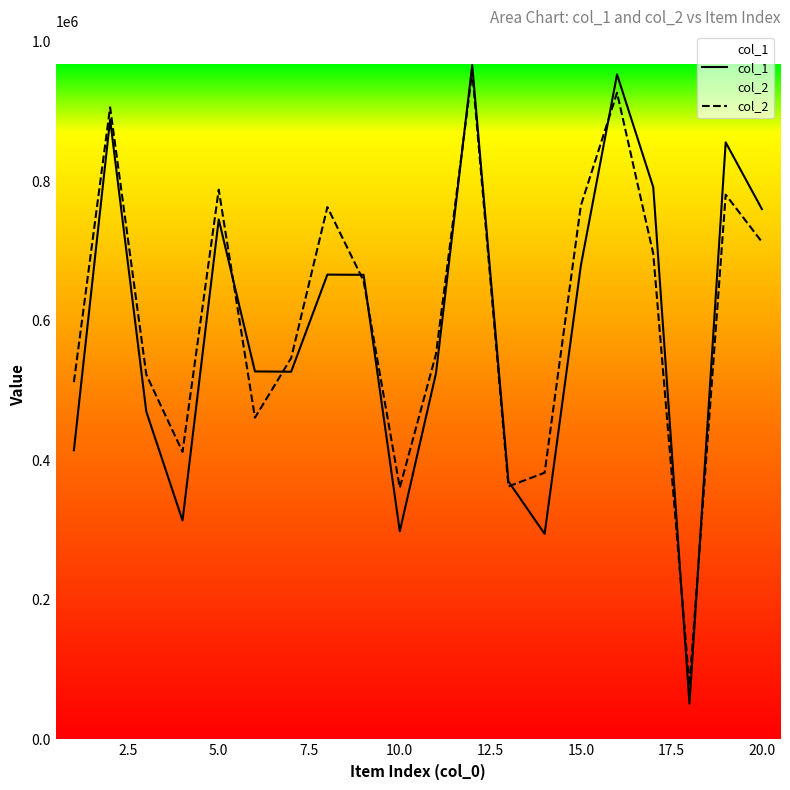

Reading right to left, transcribe all the data shown in this chart.

col_1: 760220	855835	51088	791578	953217	679150	294602	369780	966693	524923	298376	665961	666247	527023	527446	745390	313857	469785	888503	414422
col_2: 713153	780852	76617	696061	927009	765095	382221	362592	957118	552326	360859	657275	763056	546645	461095	788053	412165	522863	906053	512151